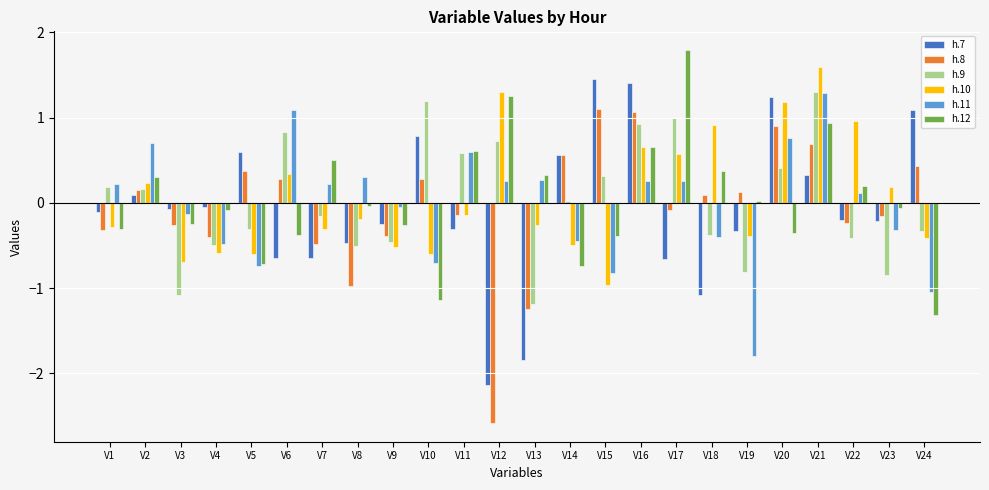

What is the difference between the maximum and second lowest values in the h.11 series?

2.3